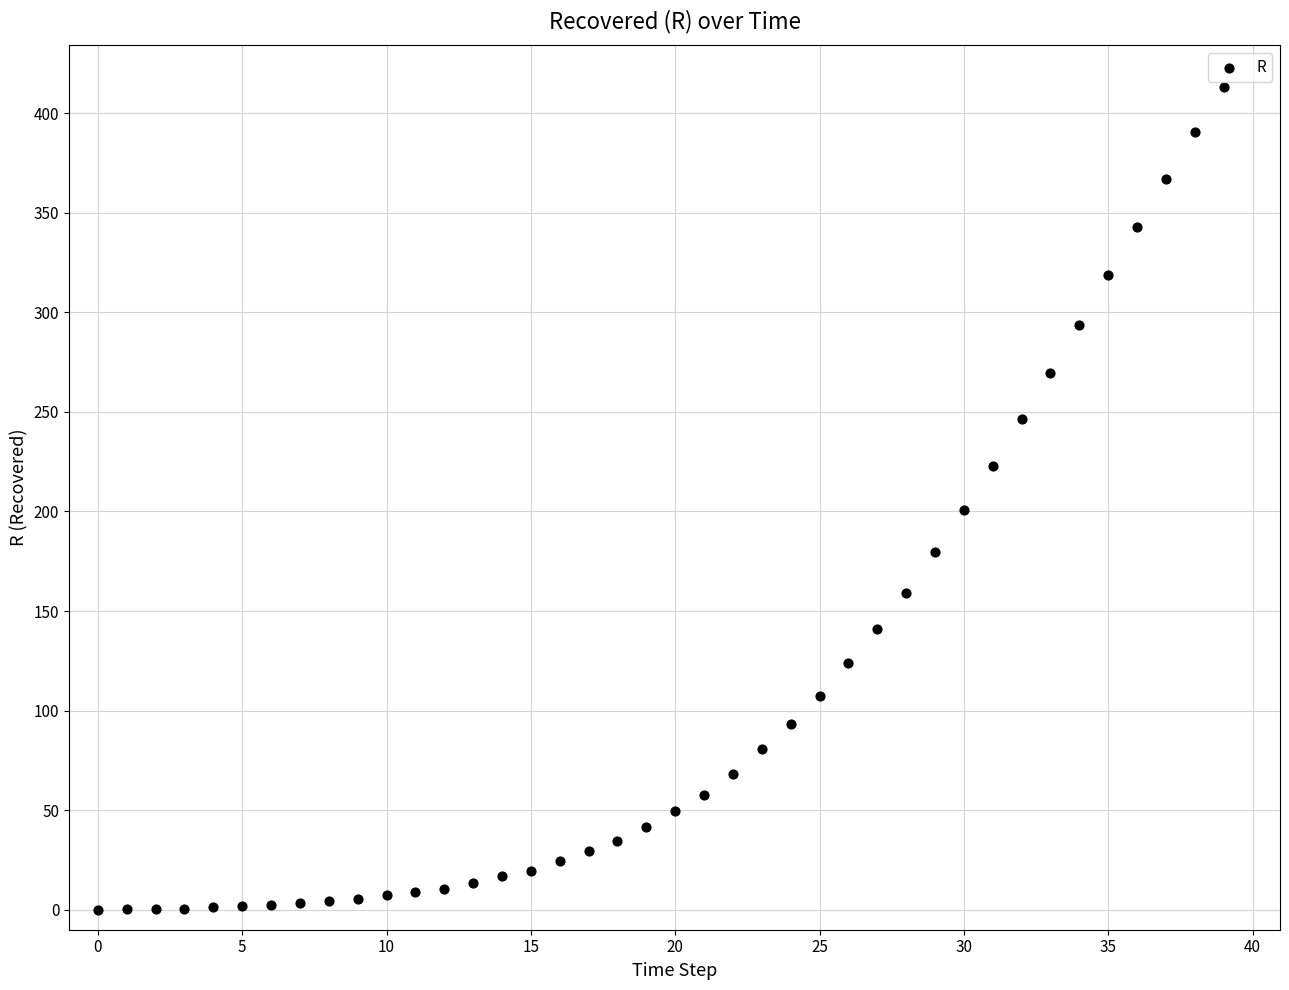

What Y value in the scatter plot is closest to 206?

200.5